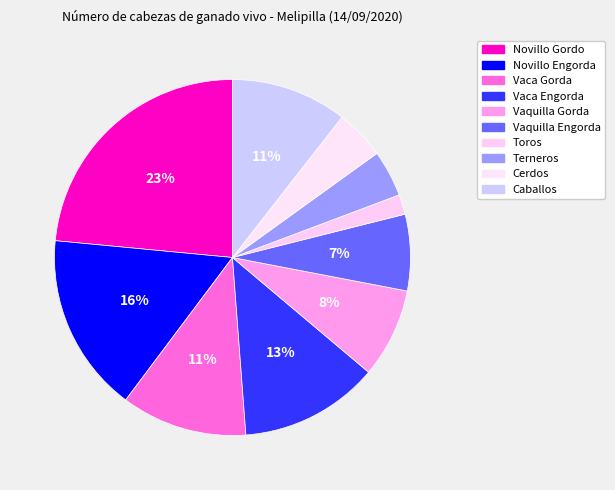

How many segments does this pie chart have?

10